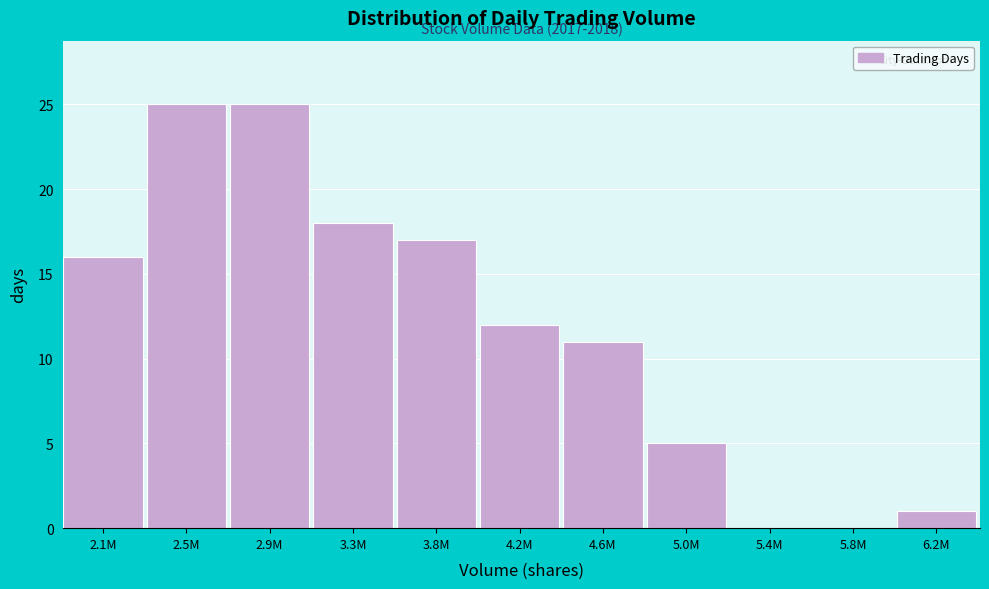

Reading left to right, what are all the values shown in this chart?

2.1M=16	2.5M=25	2.9M=25	3.3M=18	3.8M=17	4.2M=12	4.6M=11	5.0M=5	5.4M=0	5.8M=0	6.2M=1